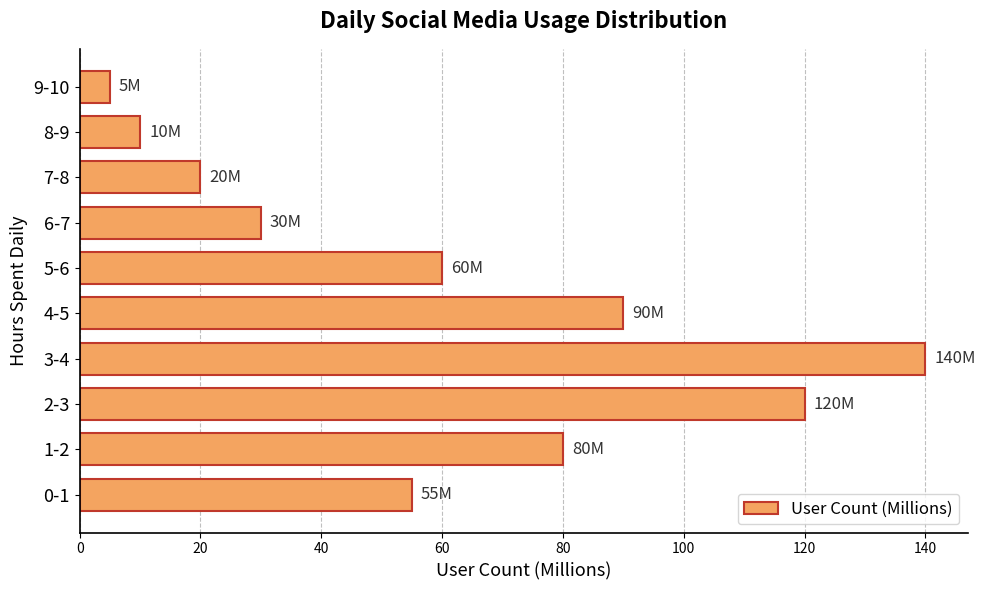

Which has a higher value, 0-1 or 9-10?

0-1